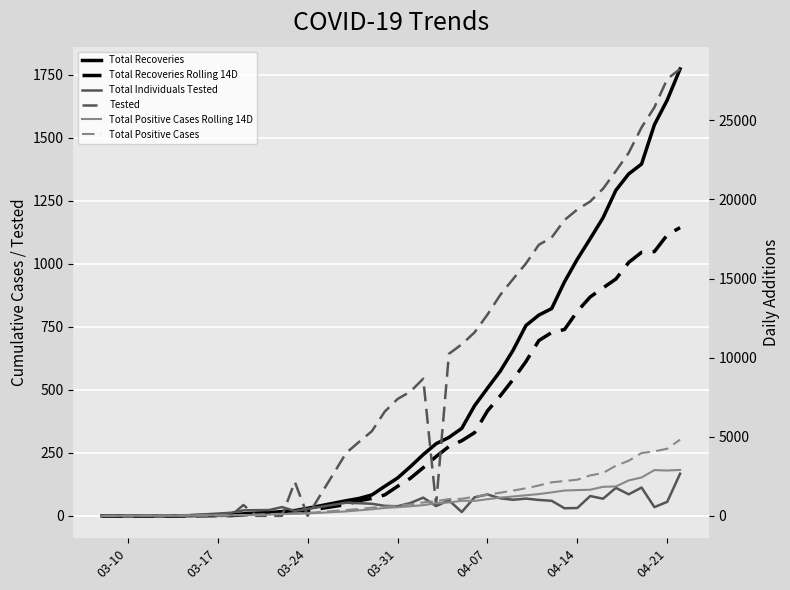

The Total Positive Cases series shows 255 at 14. True or false?

False